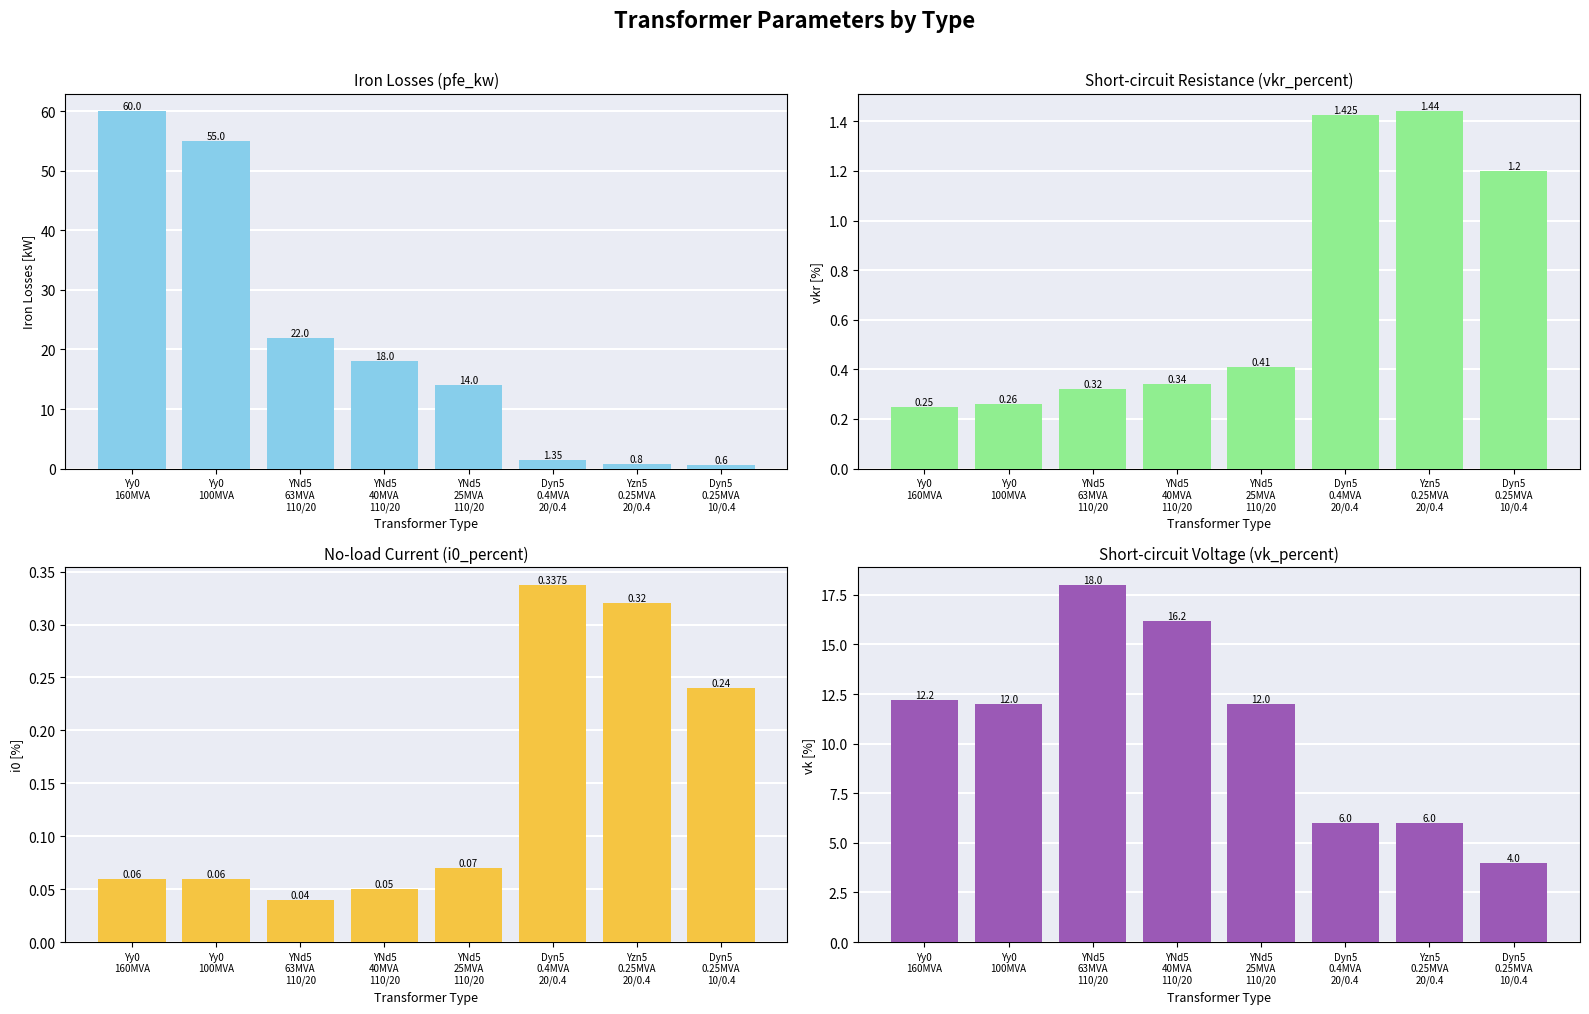

Which series has the largest total across all categories?

pfe_kw